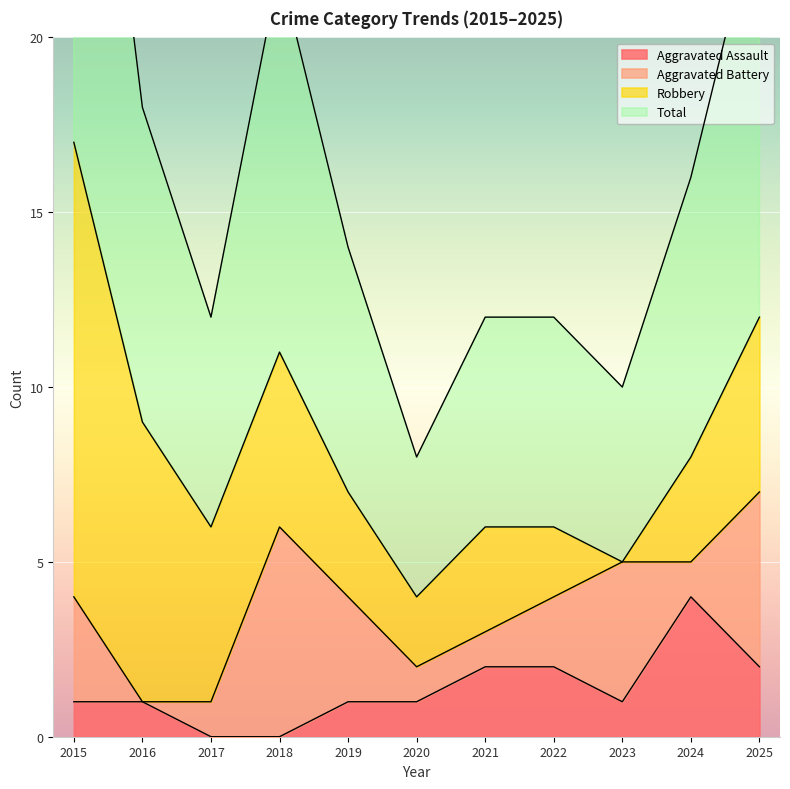

The Aggravated Assault series shows 0 at 2016. True or false?

False